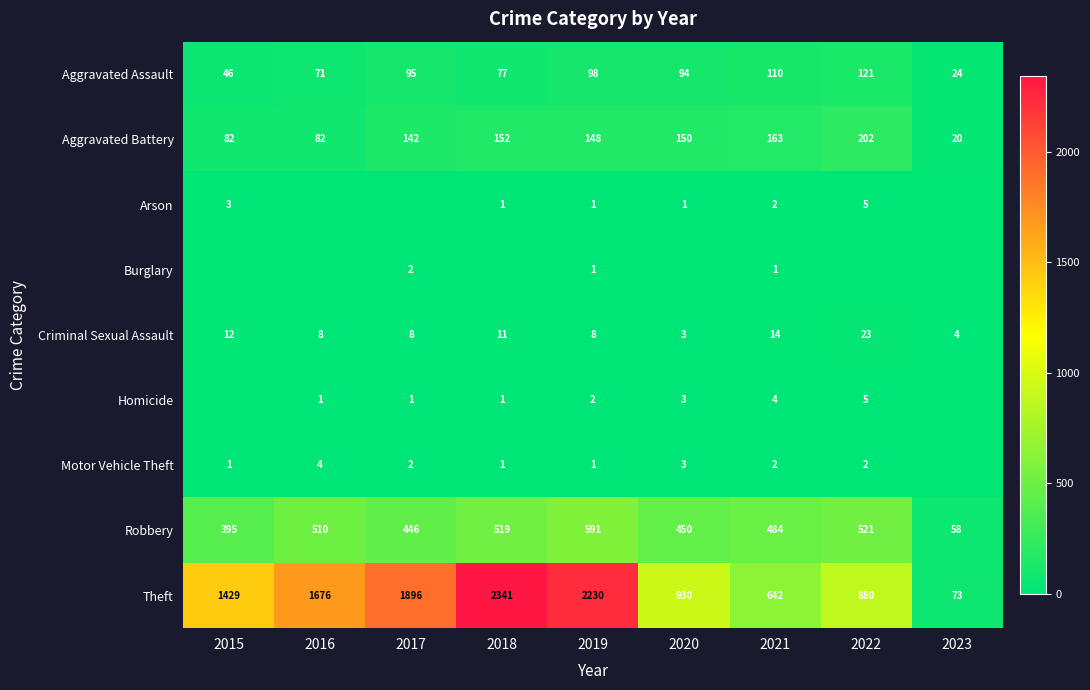

The Homicide series shows 6 at 2021. True or false?

False